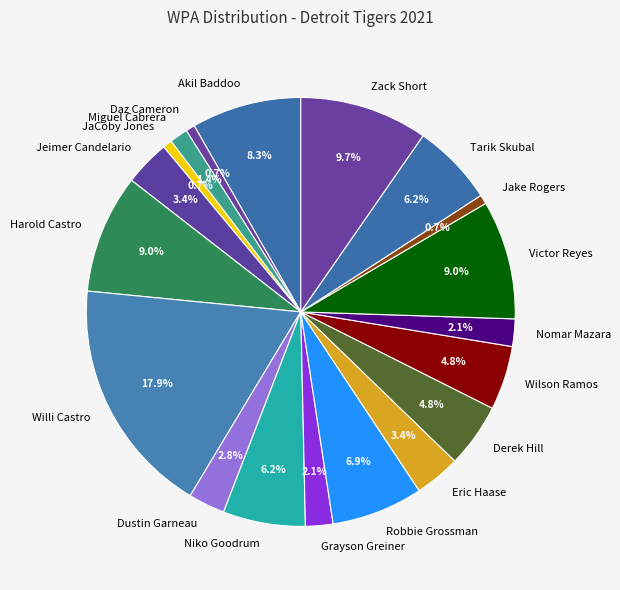

What percentage is the Miguel Cabrera slice, to the nearest percent?

1%